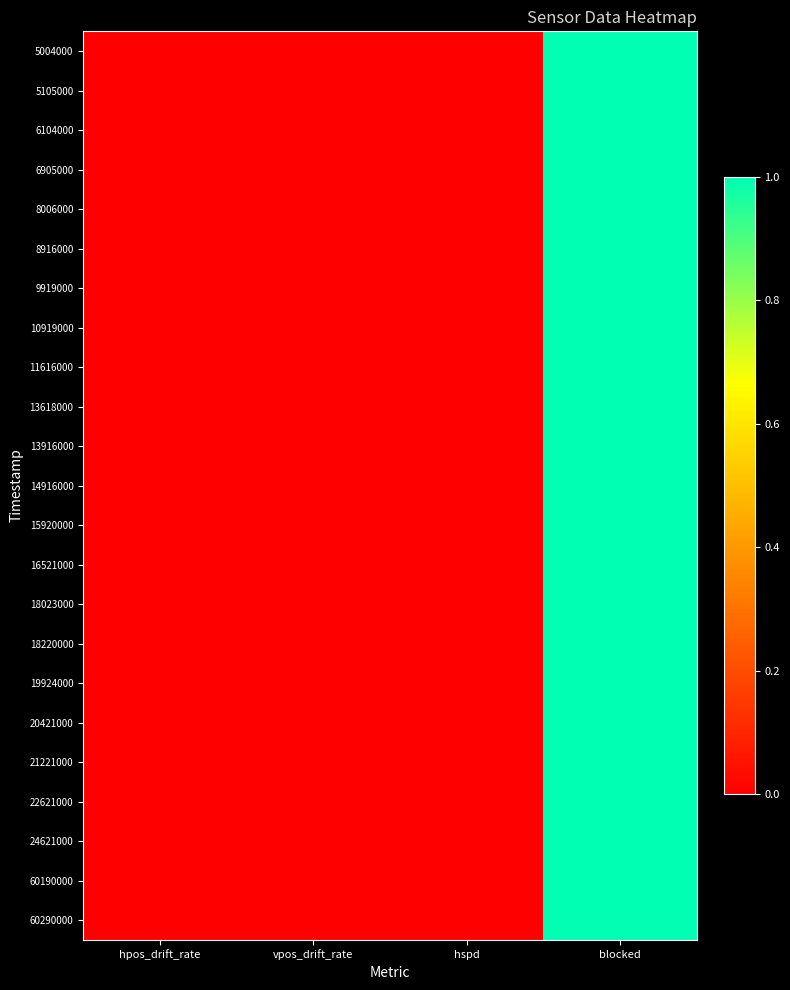

How many categories are shown in the chart?

4